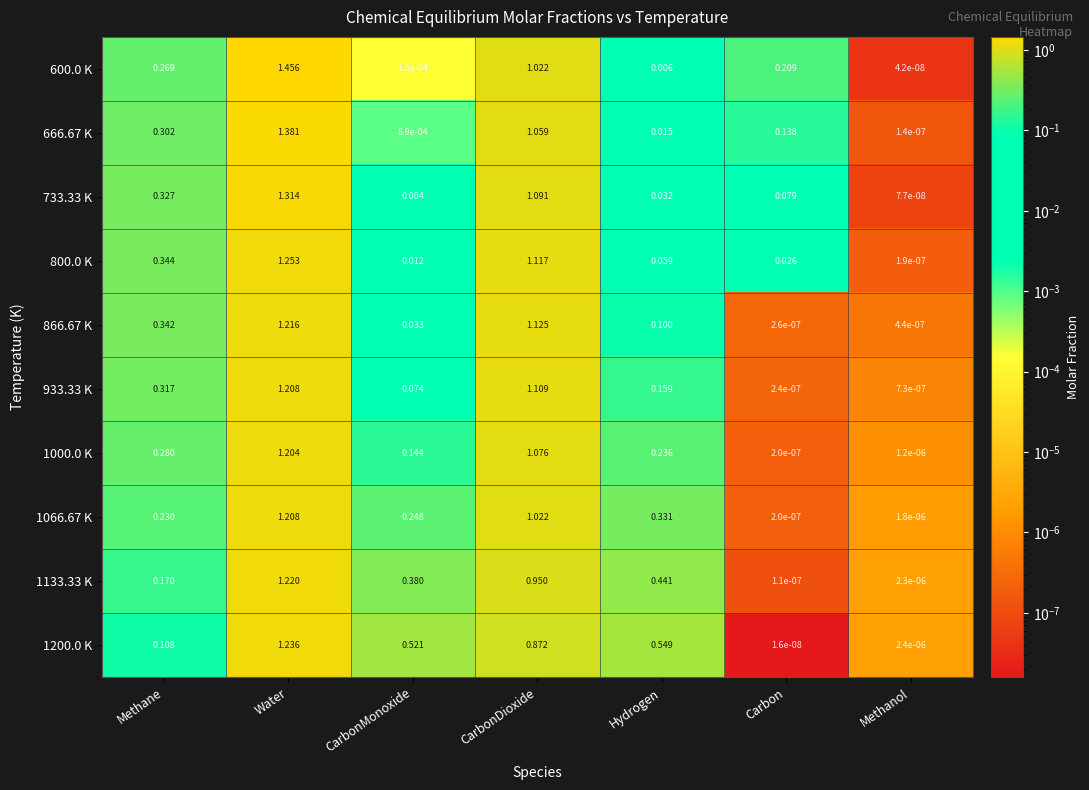

Rank the categories by 600.0 K value from highest to lowest.

Water, CarbonDioxide, Methane, Carbon, Hydrogen, CarbonMonoxide, Methanol